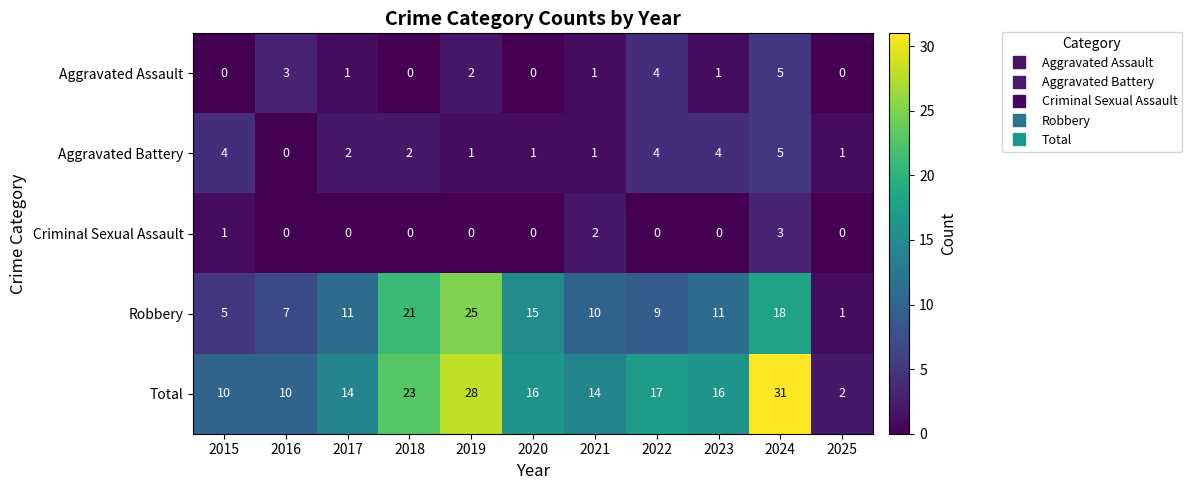

The Aggravated Battery series shows 0 at 2019. True or false?

False